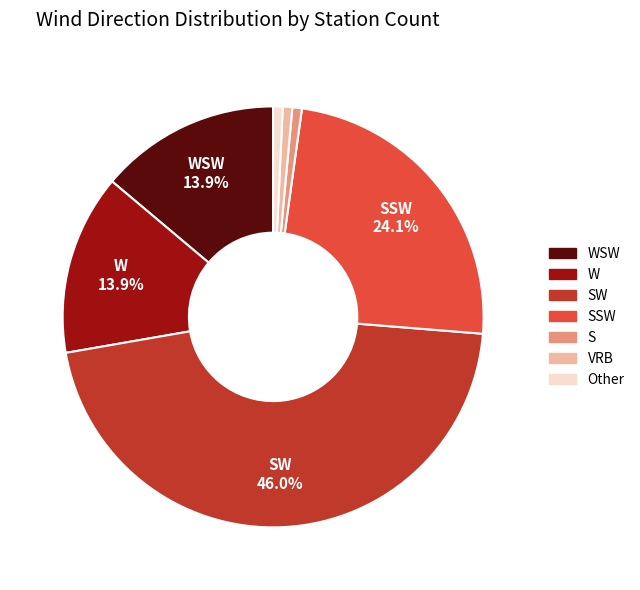

Is there a majority slice in this chart?

No